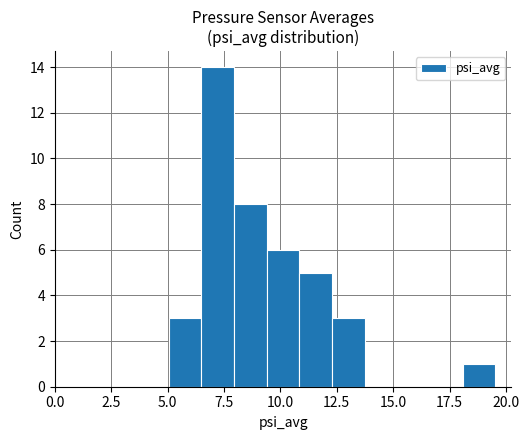

Around what value on the x-axis is the tallest bar? Give the approximate position of its centre, as read against the axis.

7.0